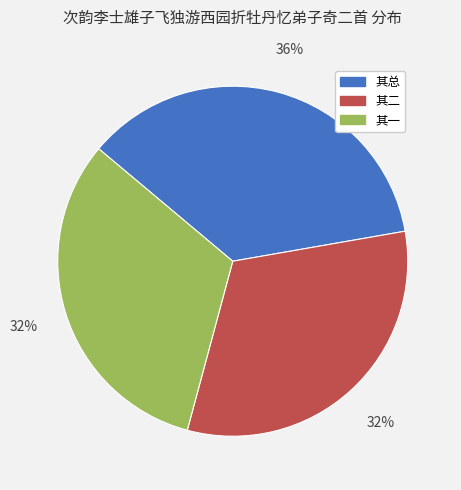

To the nearest percent, what is the difference between the largest and smallest slice percentages?

4%